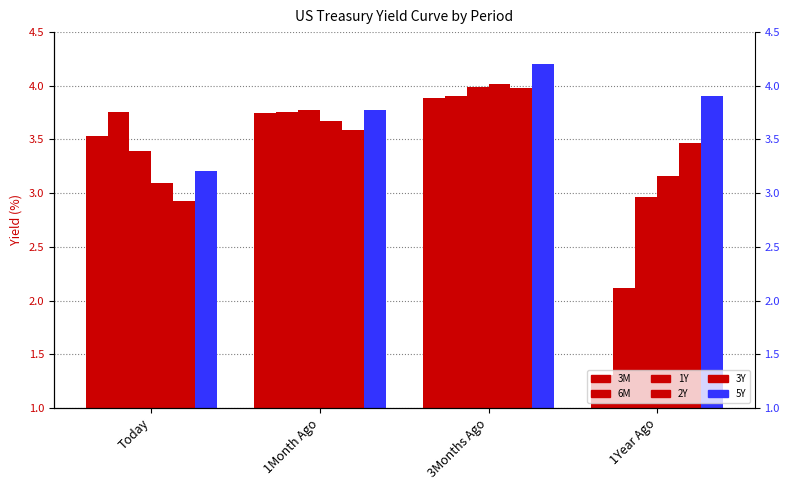

Which series has the widest spread of values?

3M